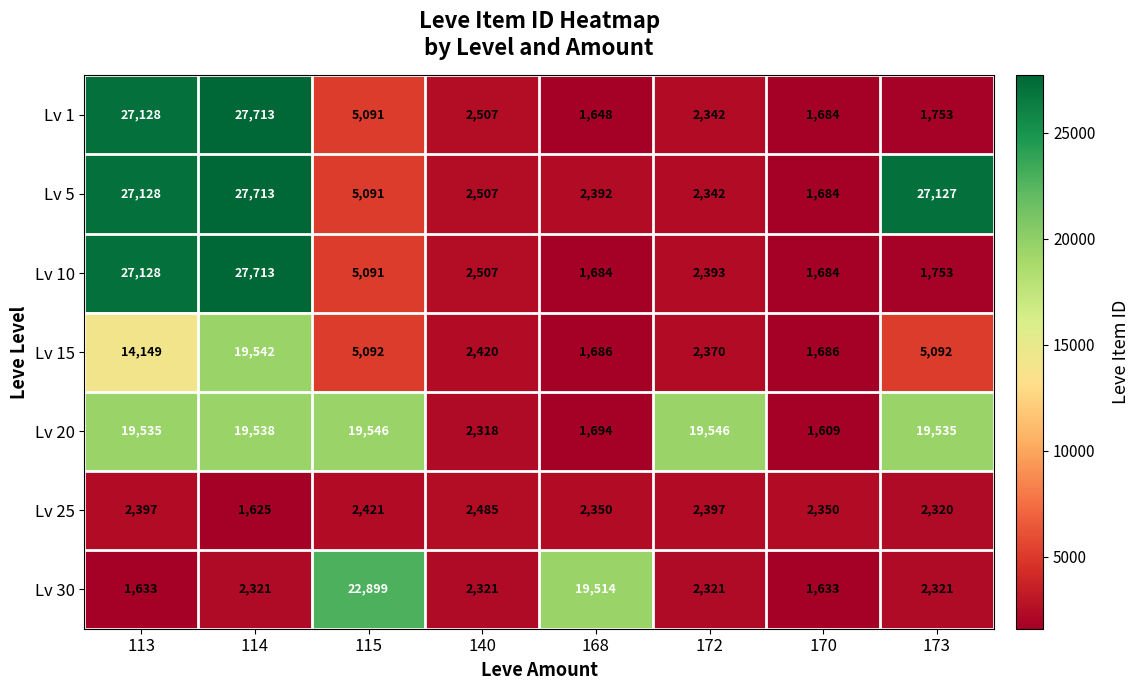

Where is Lv 10 nearest to the value 14698?

115